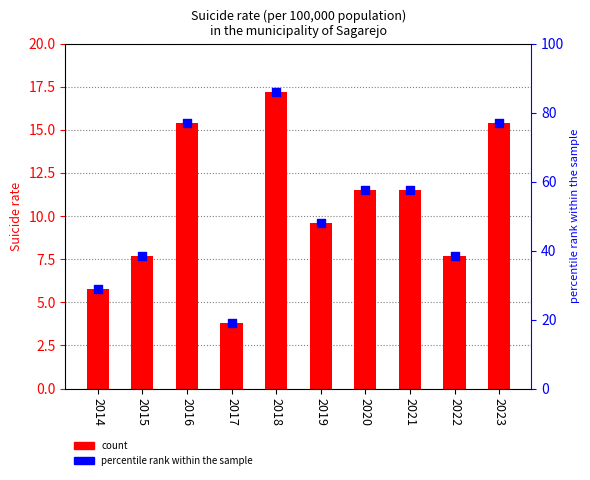

Which series contains the lowest Y value?

Suicide rate